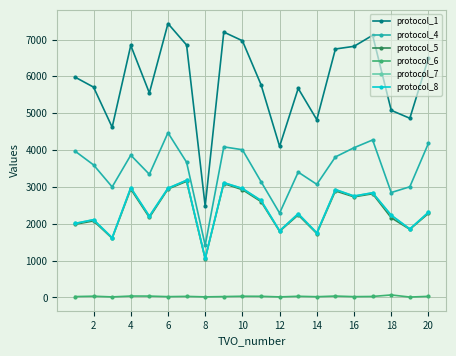

Which series has the widest spread of values?

protocol_1